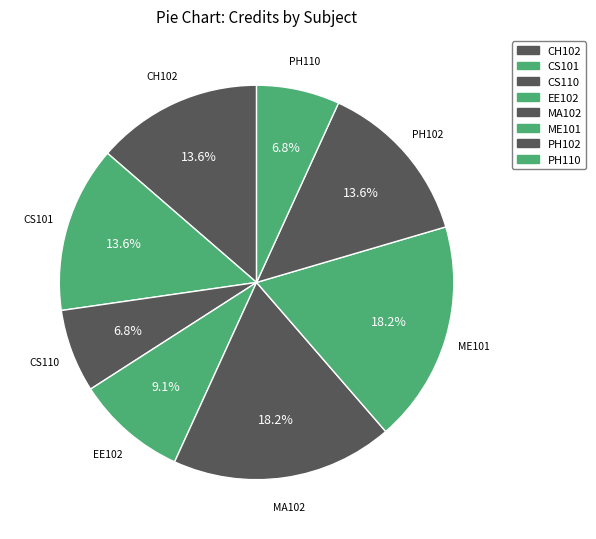

Between PH102 and PH110, which is larger?

PH102